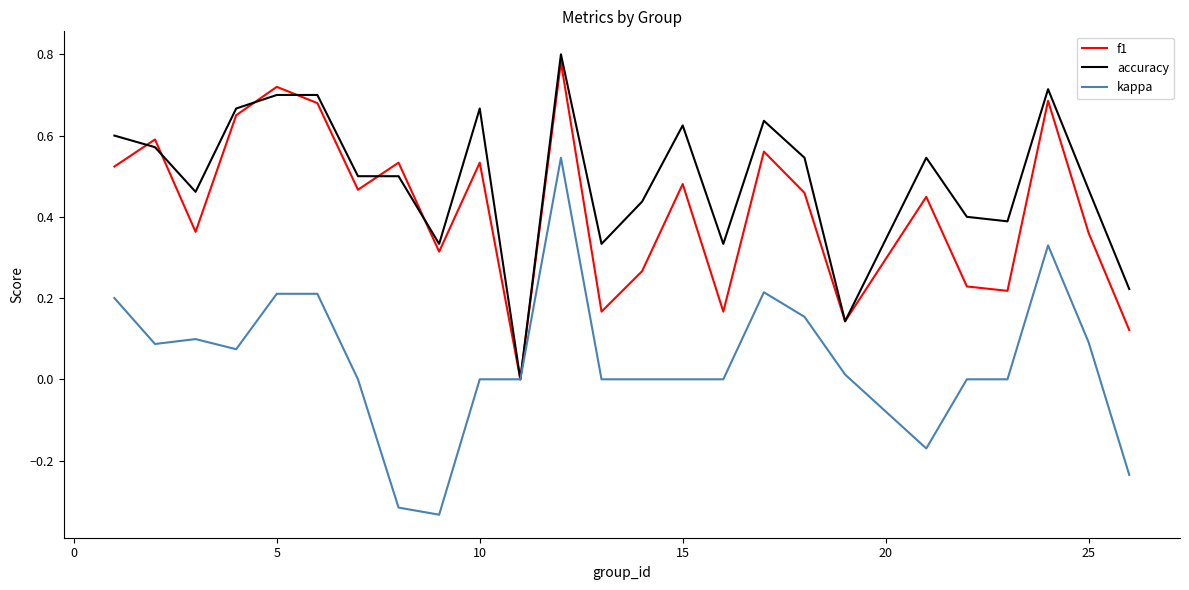

Which series has the widest spread of values?

kappa